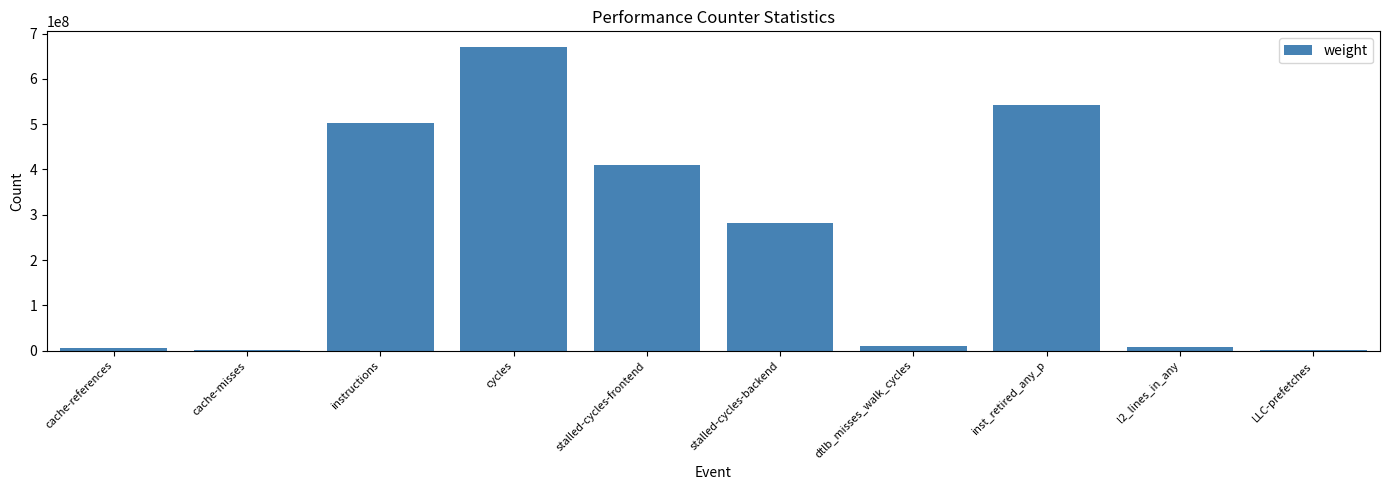

Which category has the highest value across all series?

cycles